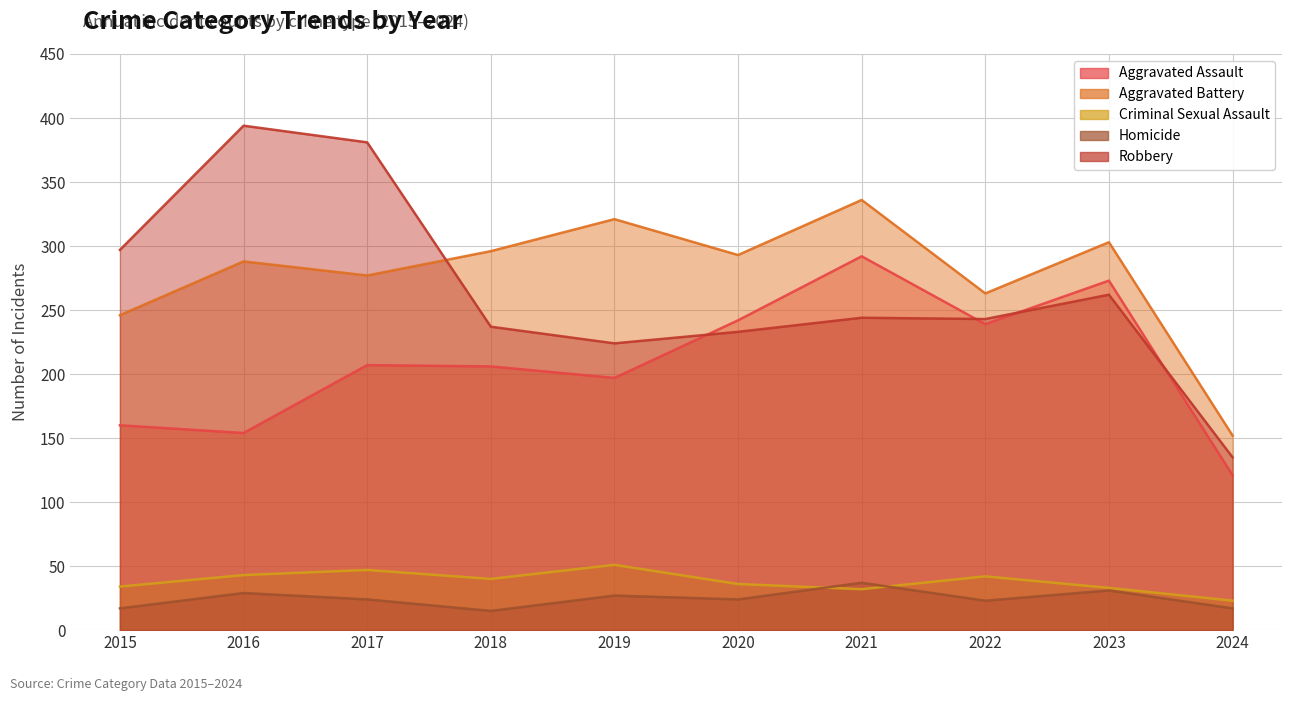

What is the difference between the second highest and second lowest values in the Homicide series?

14